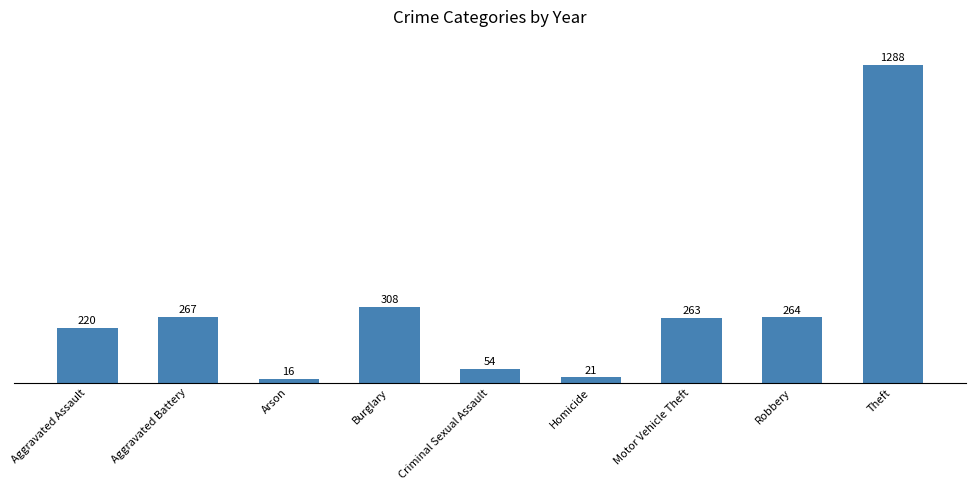

What is the minimum value shown in the chart?

16